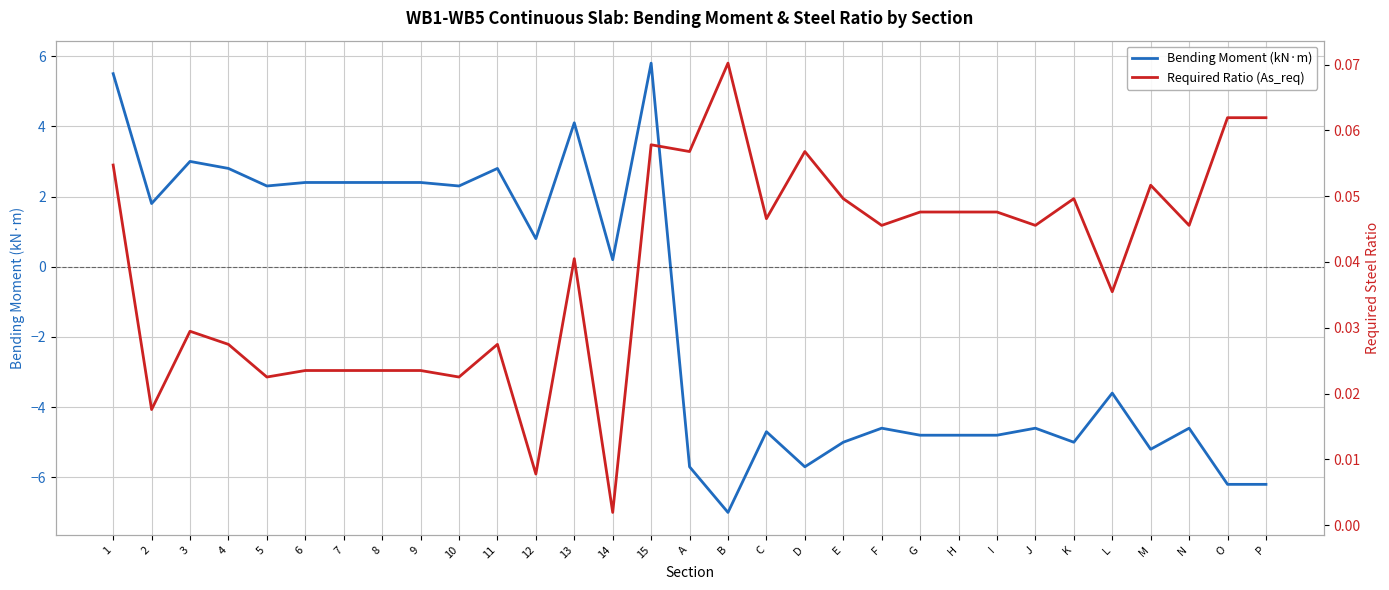

What is the label of the 27th point from the right?

5